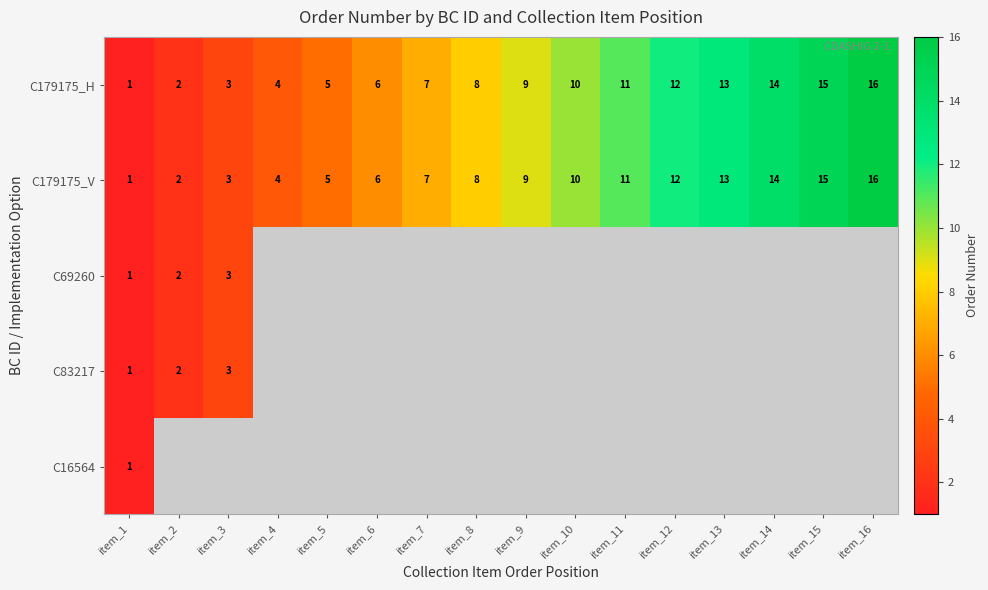

What is the minimum value for C179175_V?

1